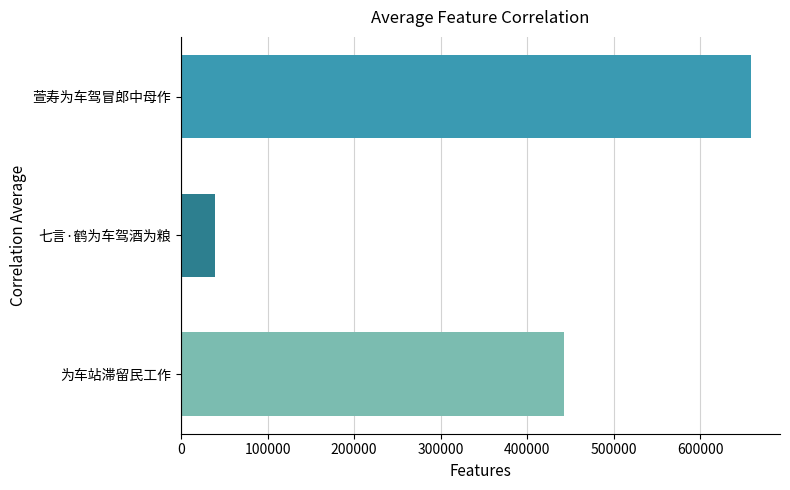

The chart shows a value of 443228 at 为车站滞留民工作. True or false?

True